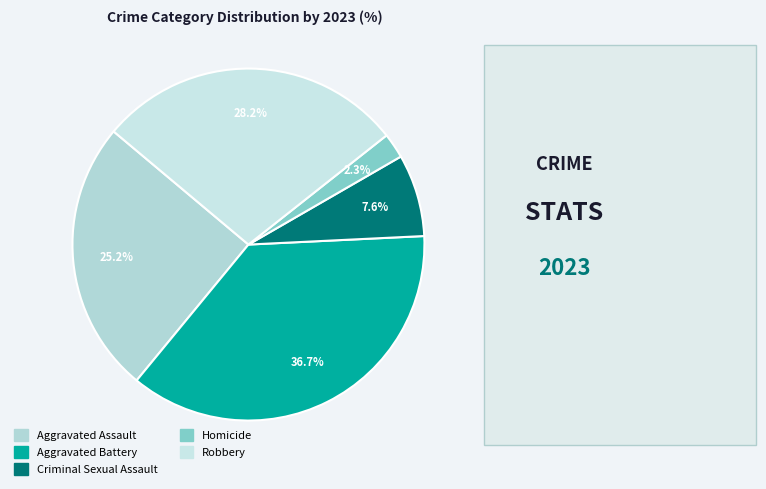

Do Aggravated Assault and Criminal Sexual Assault together represent more than half of the pie?

No